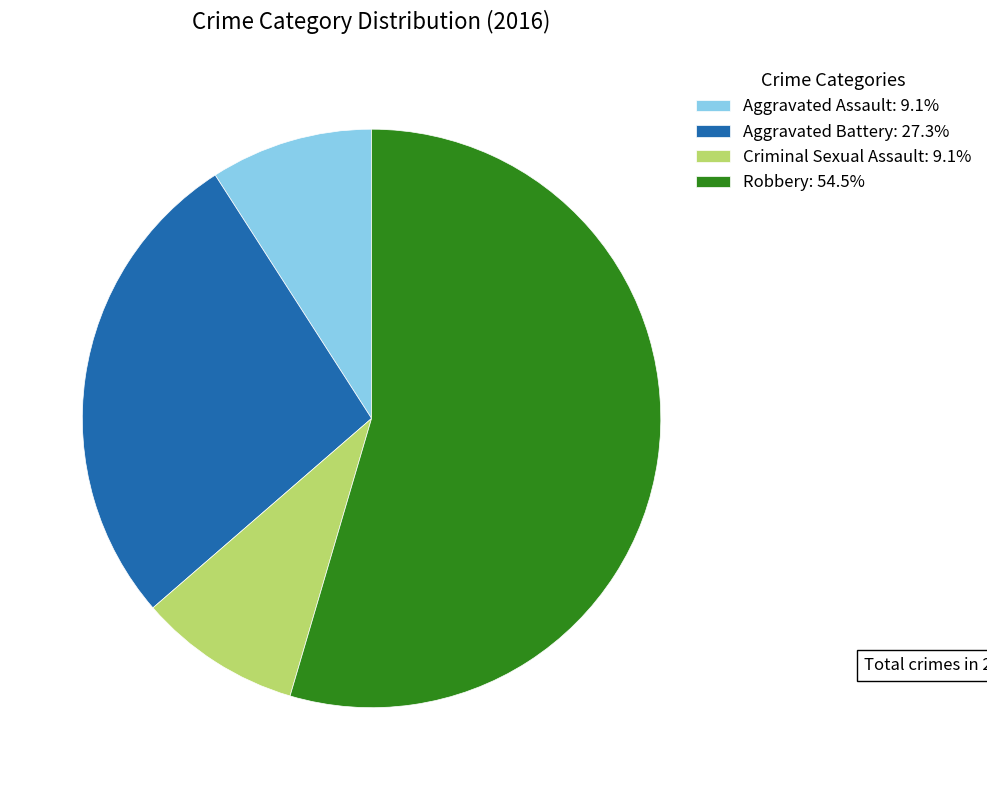

Does Aggravated Assault: 9.1% represent more than half of the total?

No